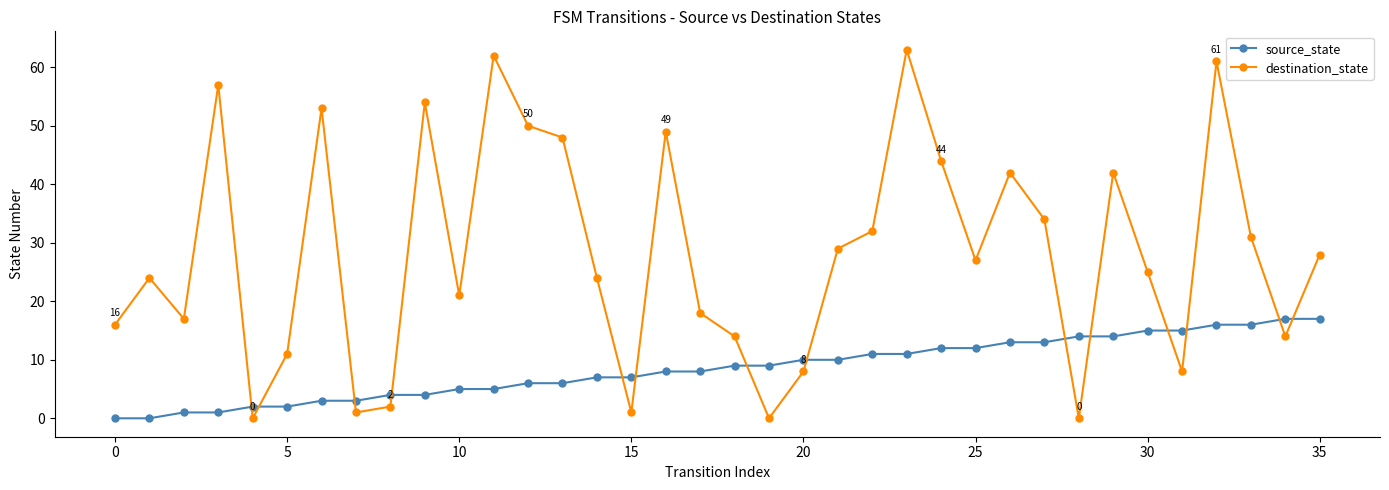

At how many categories does at least one series exceed 20?

22